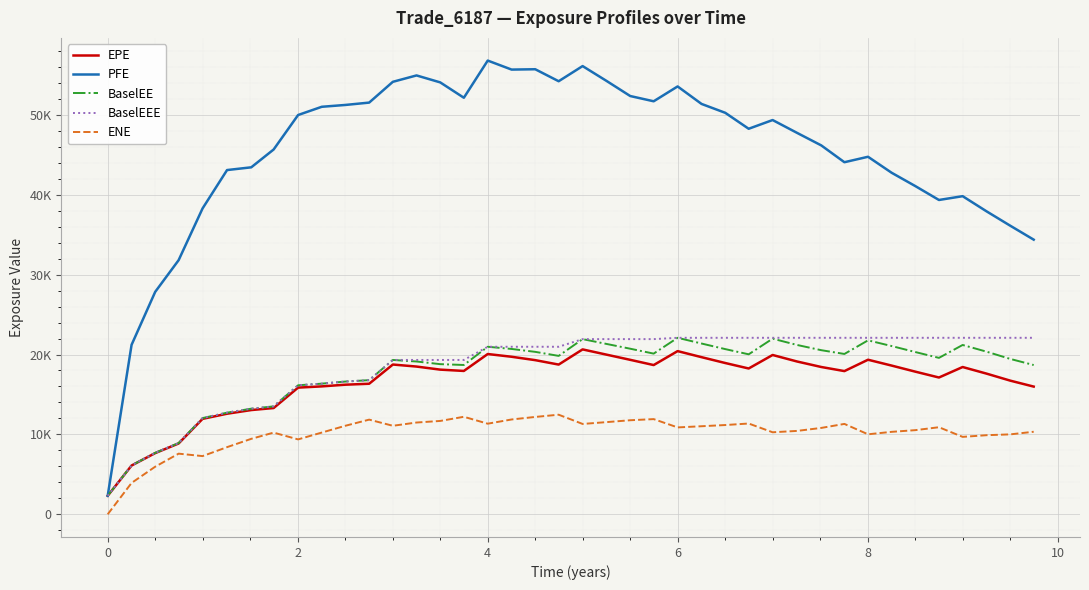

True or false: EPE and ENE cross at least once.

False